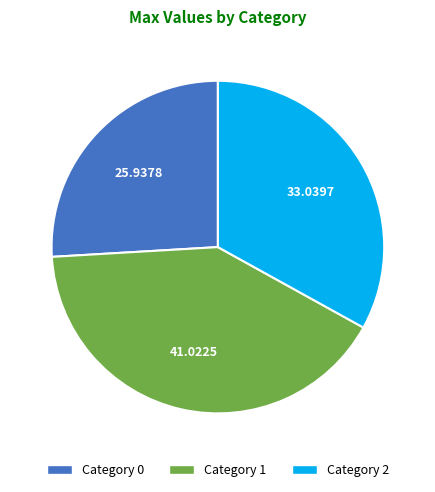

Is there a majority slice in this chart?

No